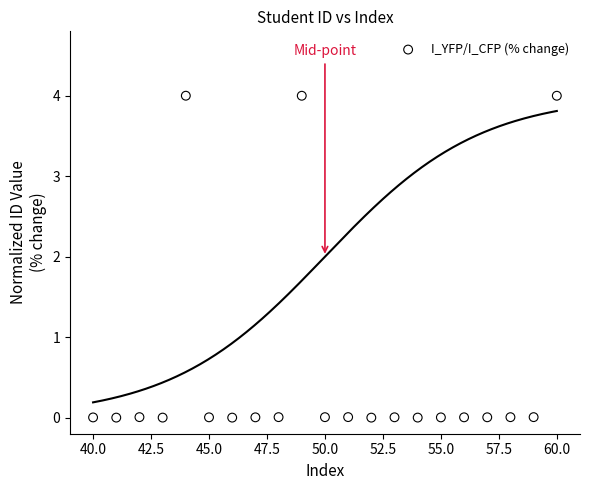

What is the range of Y values (max minus min)?

4.0